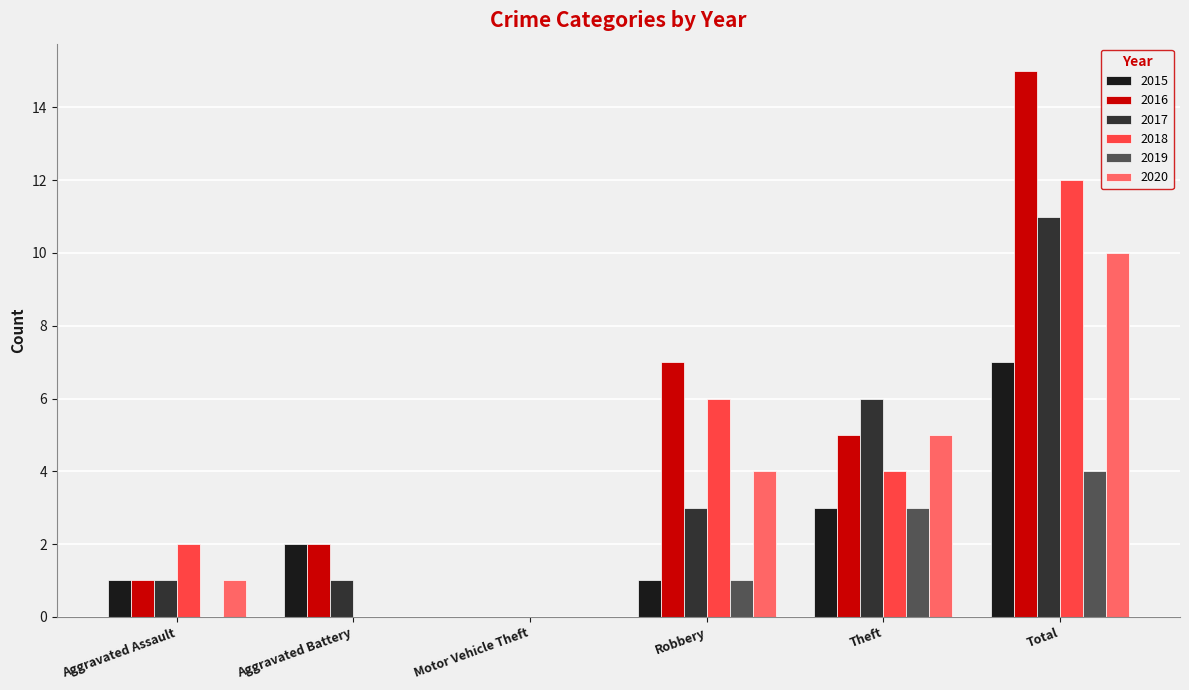

Reading left to right, extract all data points from this chart.

2015: 1	2	0	1	3	7
2016: 1	2	0	7	5	15
2017: 1	1	0	3	6	11
2018: 2	0	0	6	4	12
2019: 0	0	0	1	3	4
2020: 1	0	0	4	5	10